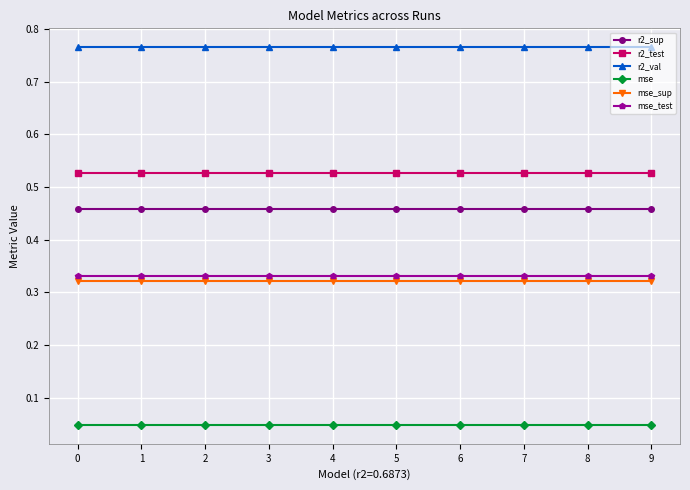

True or false: mse_sup and mse_test intersect in this chart.

False